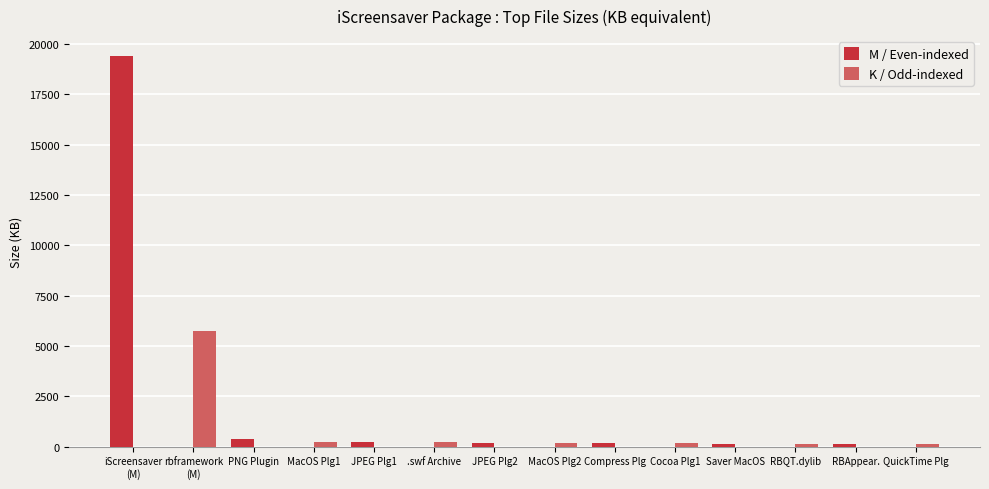

Which series has the largest total across all categories?

M / Even-indexed